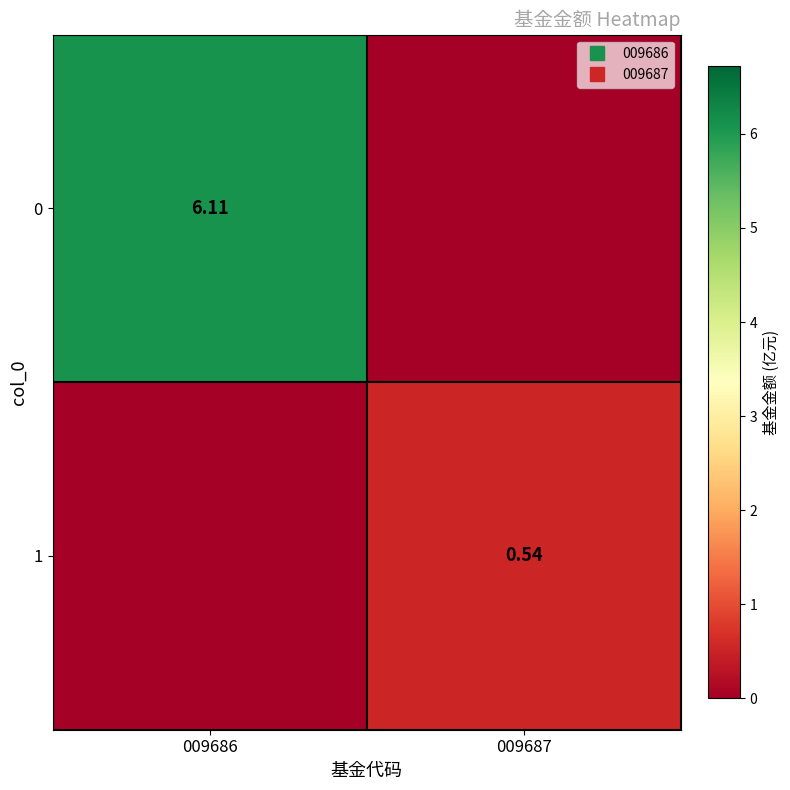

How many distinct data groups are displayed?

2